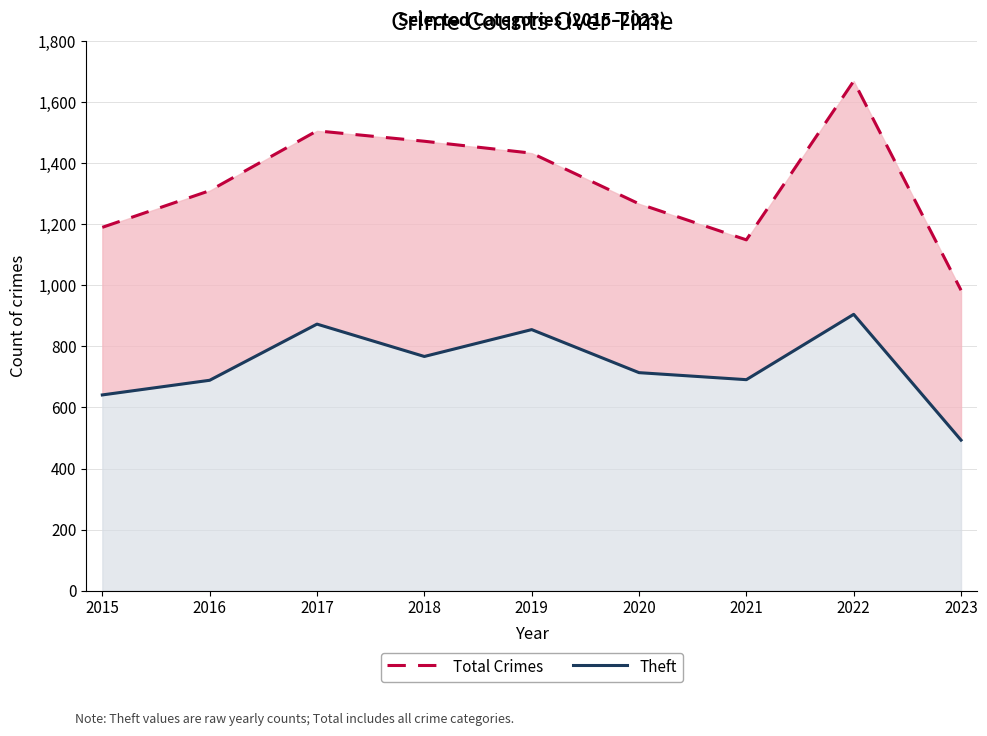

Reading left to right, extract all data points from this chart.

Total Crimes: 2015=1190	2016=1310	2017=1506	2018=1472	2019=1433	2020=1267	2021=1149	2022=1669	2023=984
Theft: 2015=641	2016=689	2017=873	2018=767	2019=855	2020=714	2021=691	2022=905	2023=493